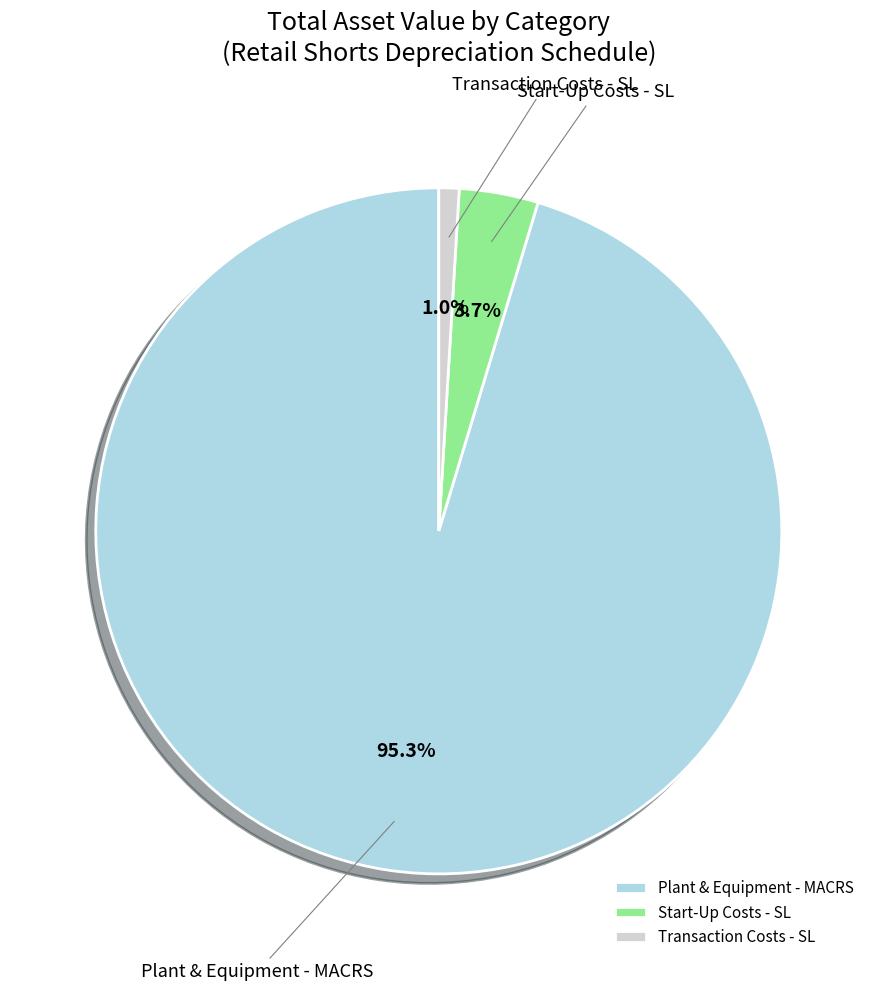

To the nearest percent, what is the combined percentage of Start-Up Costs - SL and Transaction Costs - SL?

5%